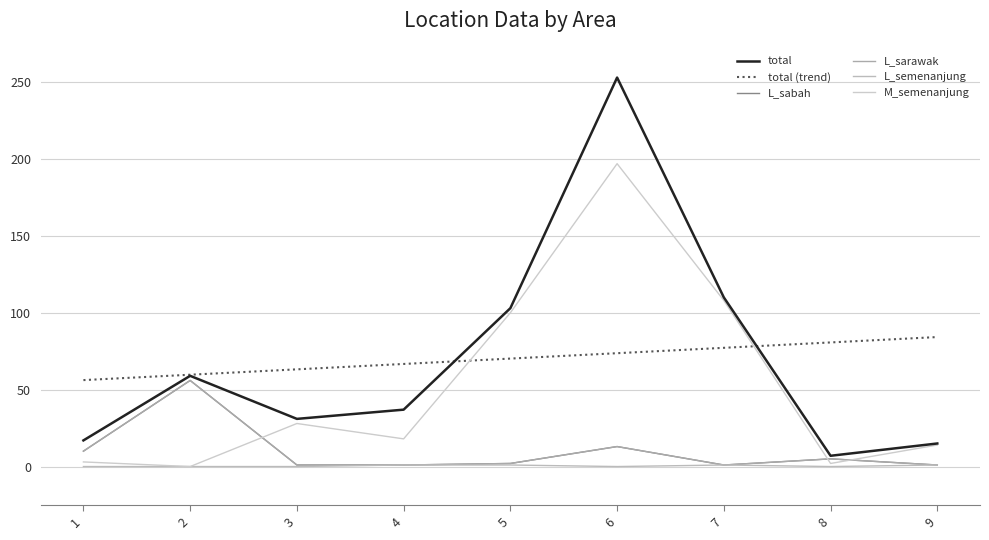

Is it true that total equals 96.3 at 6?

False